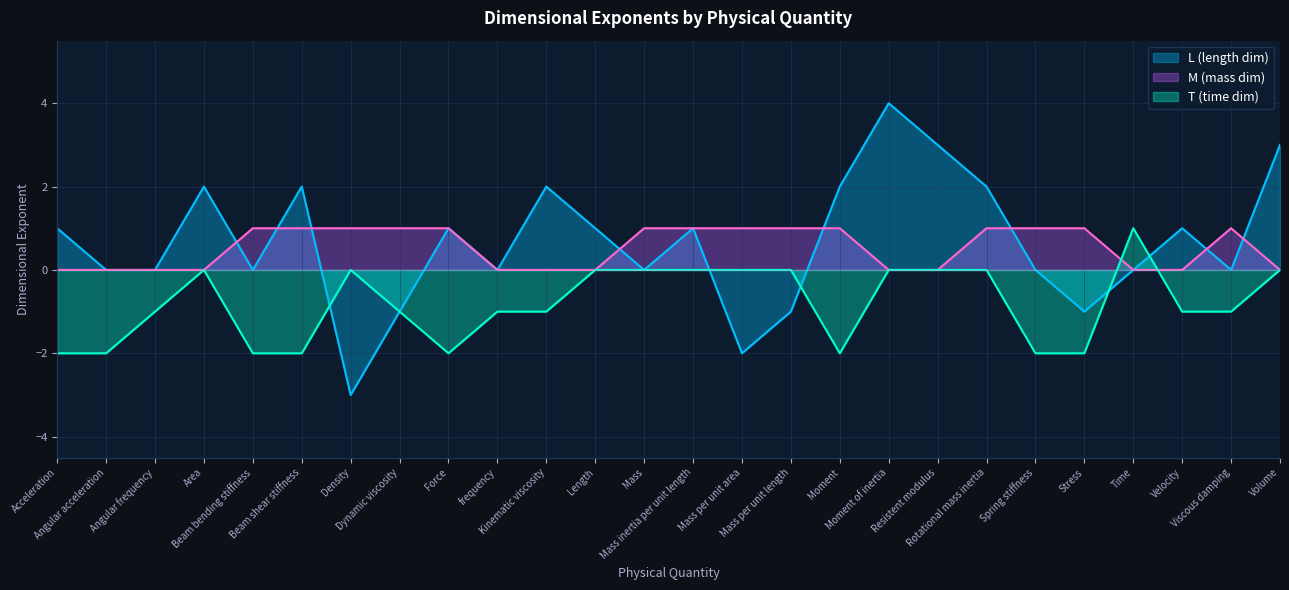

What is the label of the 12th point from the left?

Length